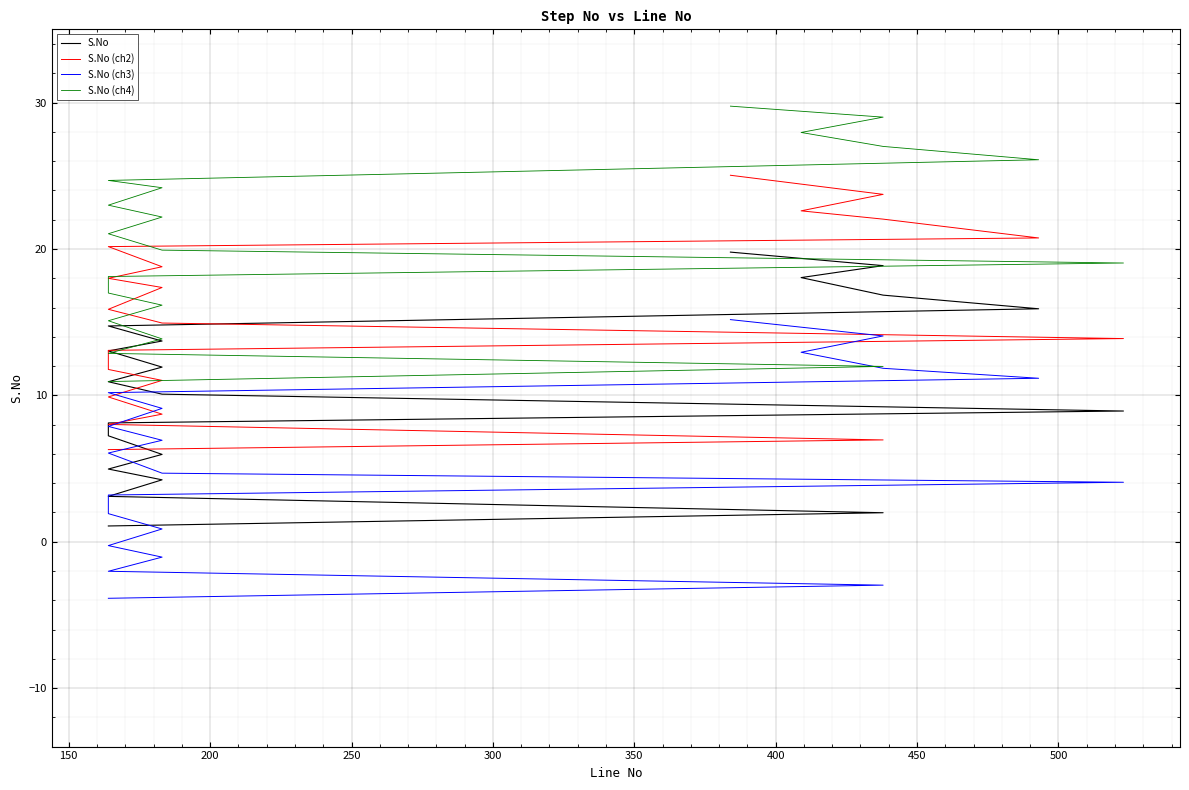

What is the maximum value for S.No (ch3)?

15.2